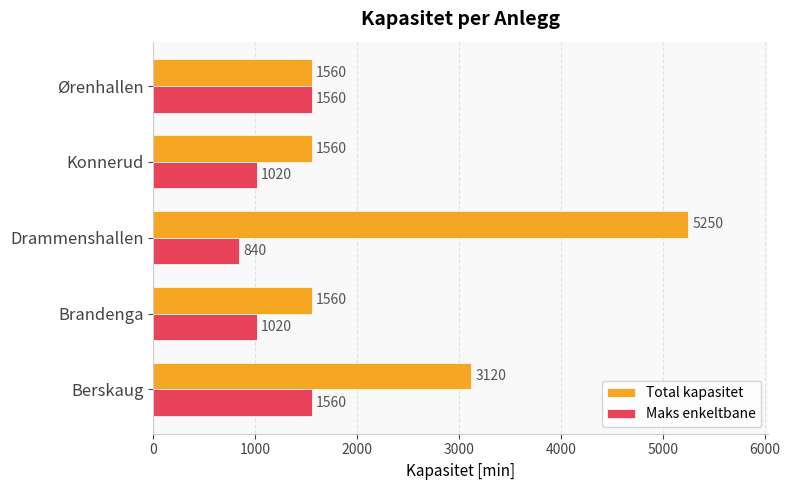

The value of Total kapasitet at Brandenga is 2064. True or false?

False